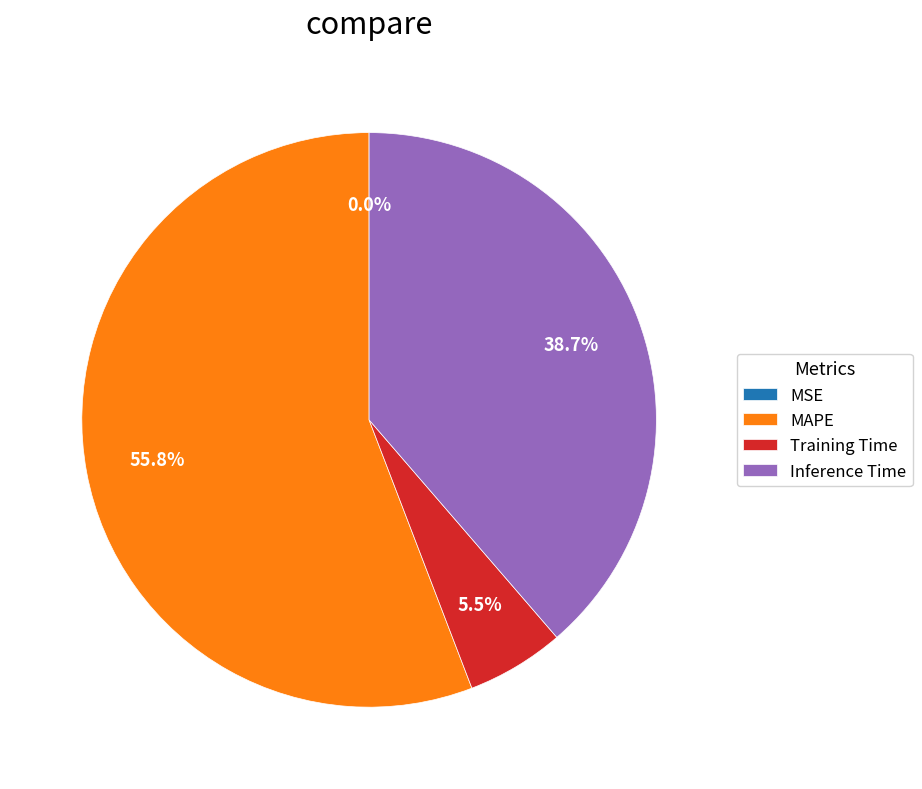

To the nearest percent, what is the difference between the largest and smallest slice percentages?

56%